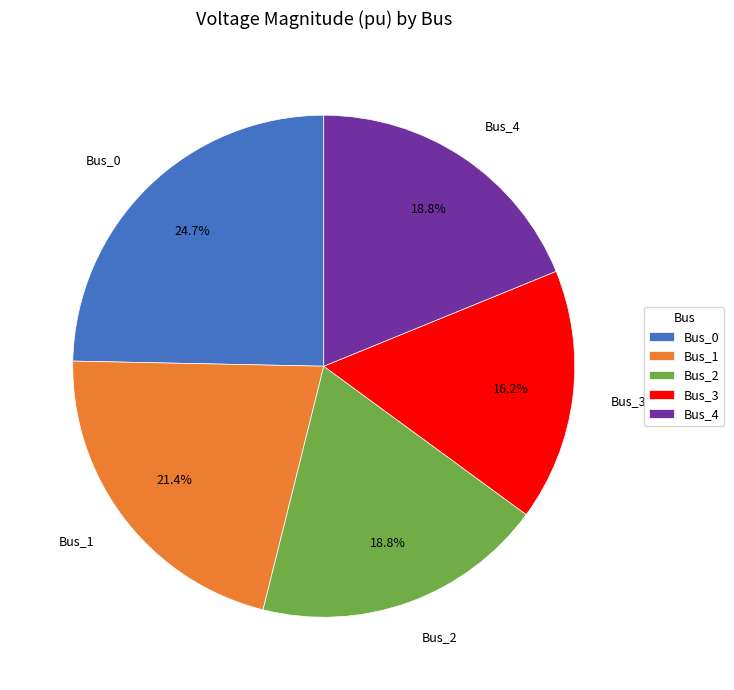

What portion of the pie excludes Bus_1?

78.6%